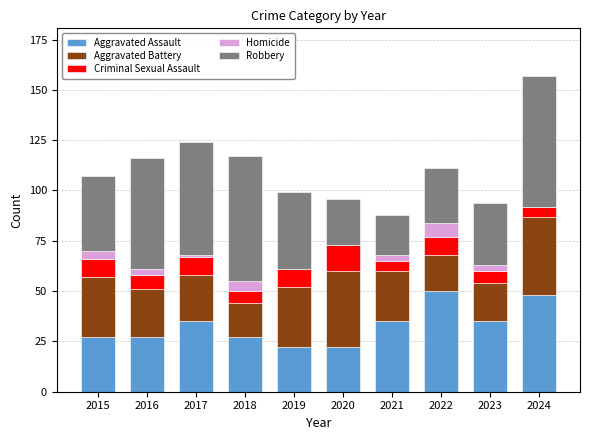

What are all the series names shown in the legend?

Aggravated Assault, Aggravated Battery, Criminal Sexual Assault, Homicide, Robbery